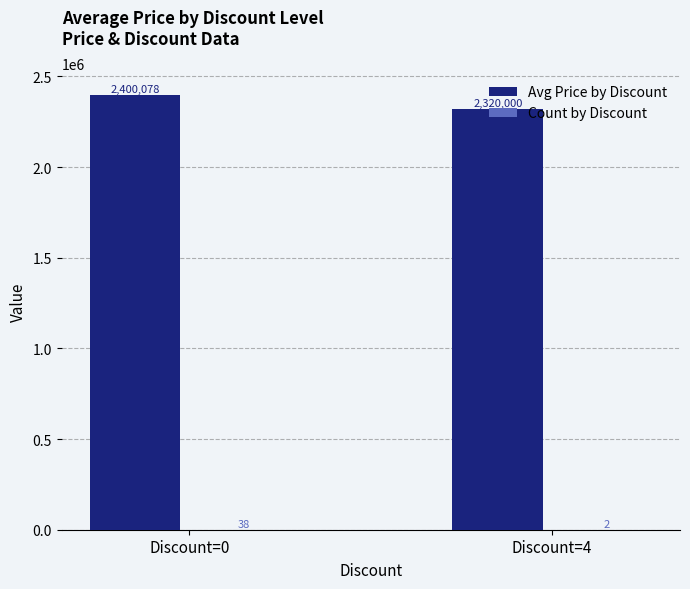

Are the bars horizontal?

No